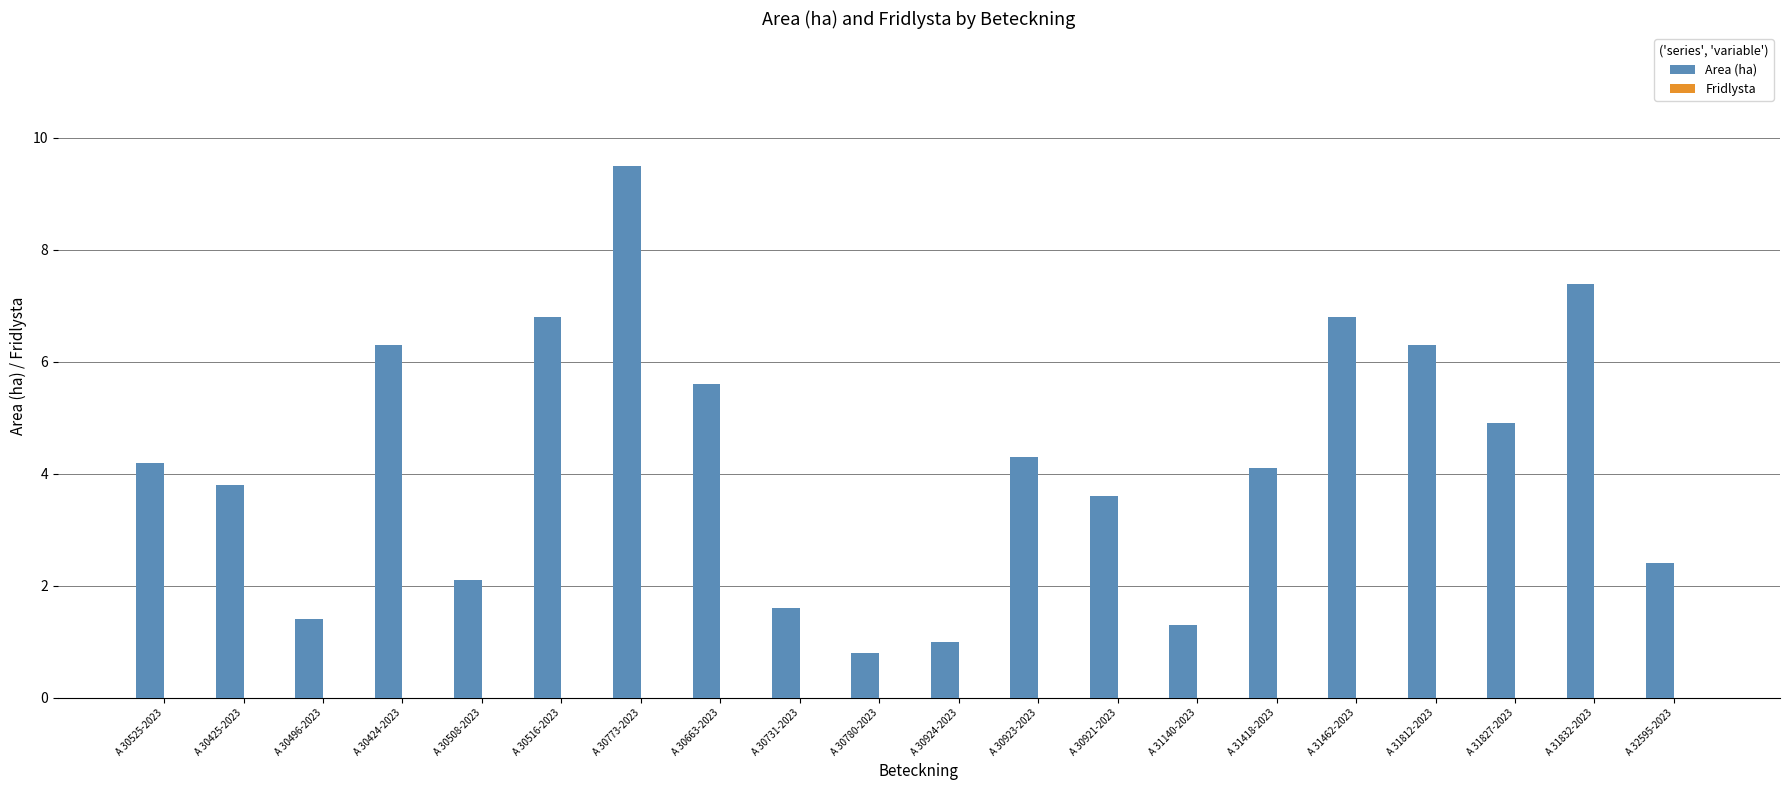

What is the label of the 2nd bar from the right?

A 31832-2023